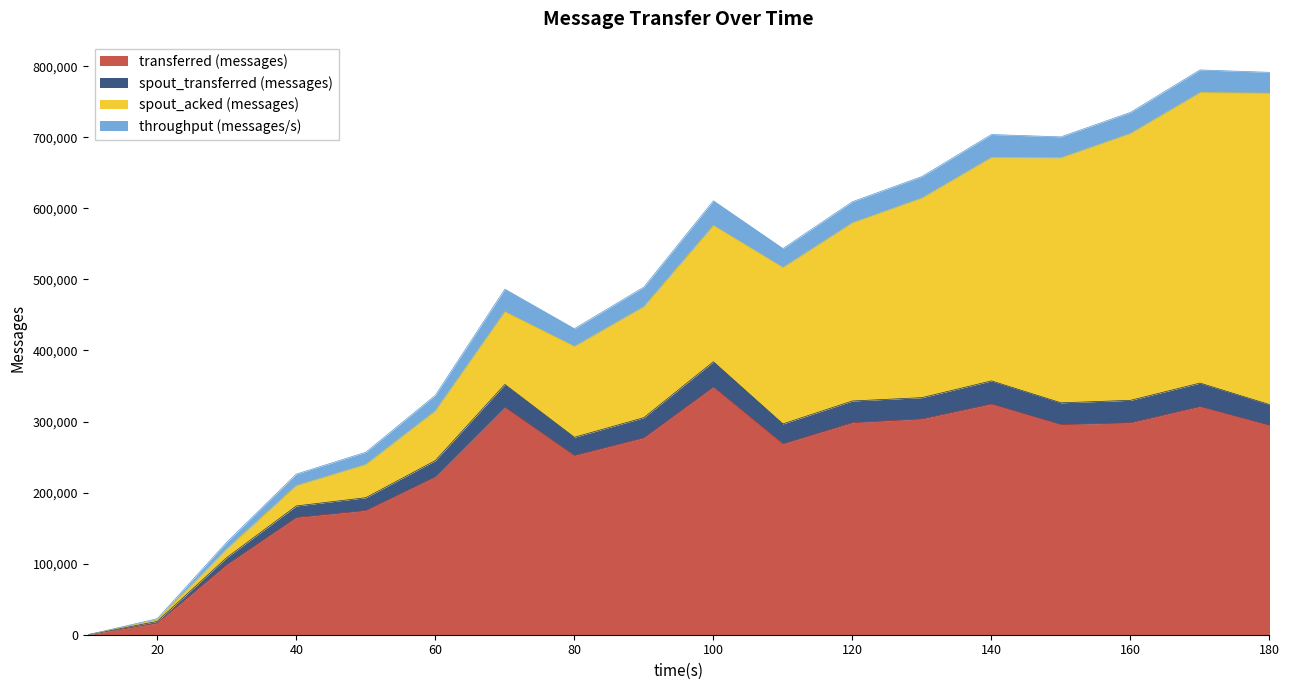

The value of transferred (messages) at 100 is 111820. True or false?

False